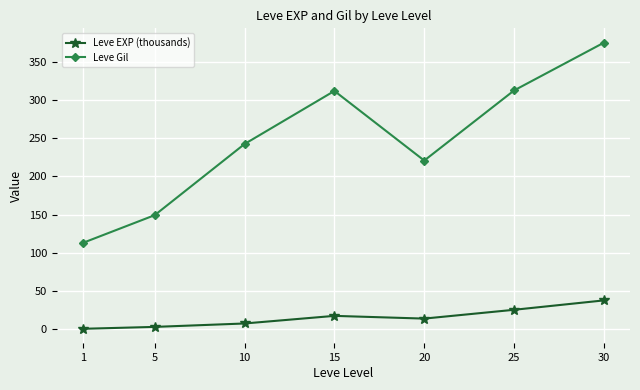

Is the value of Leve EXP (thousands) at 5 greater than the value of Leve Gil at 20?

No